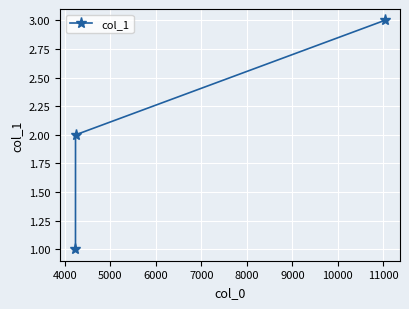

What is the sum of all values?

6